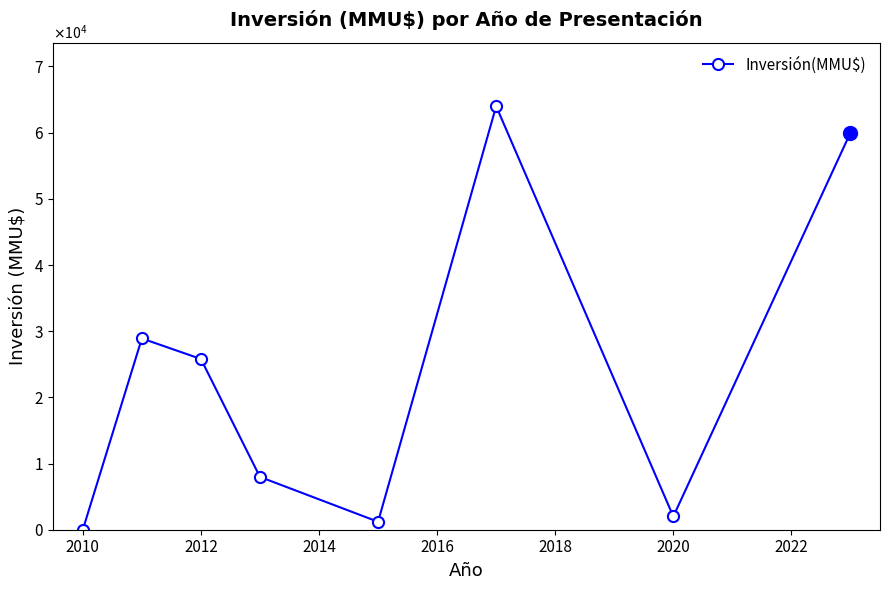

What is the average value?

23735